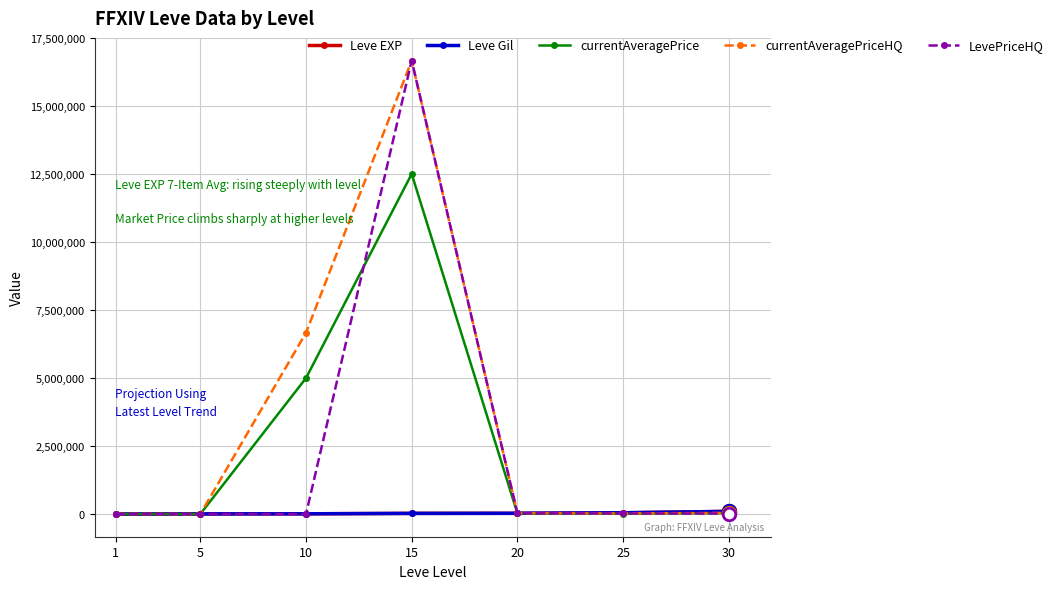

The value of currentAveragePriceHQ at 15 is 16676670.0. True or false?

True